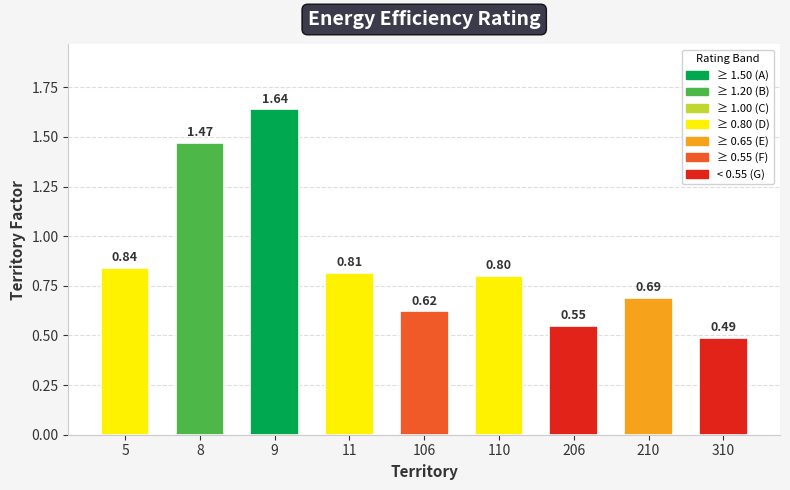

At which category does the chart reach its peak across all series?

9